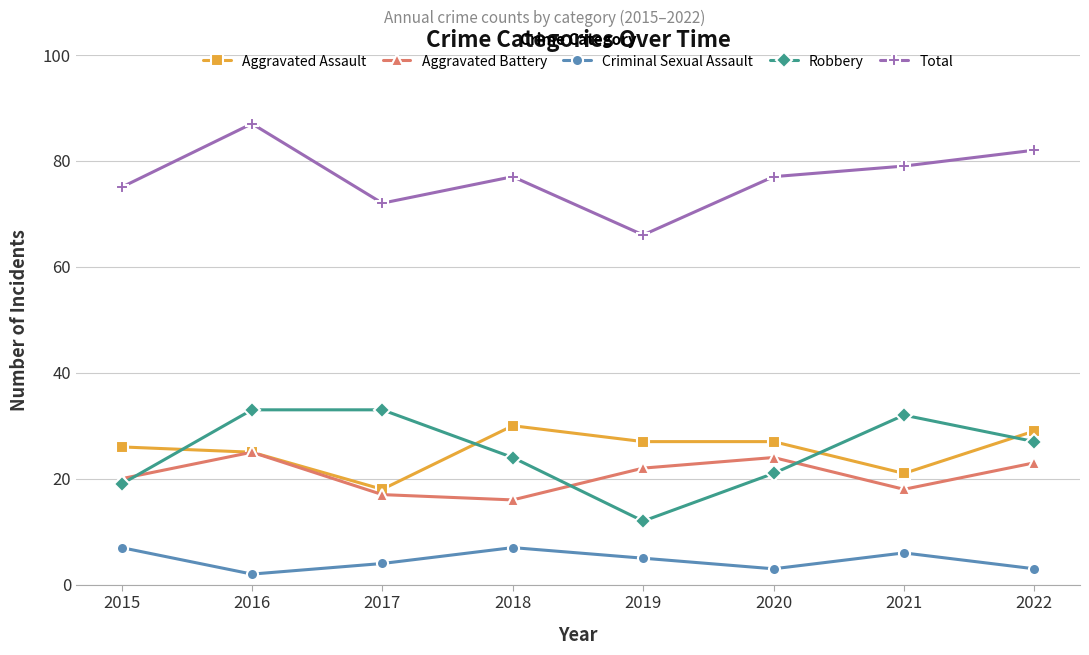

How many lines are shown in the chart?

5